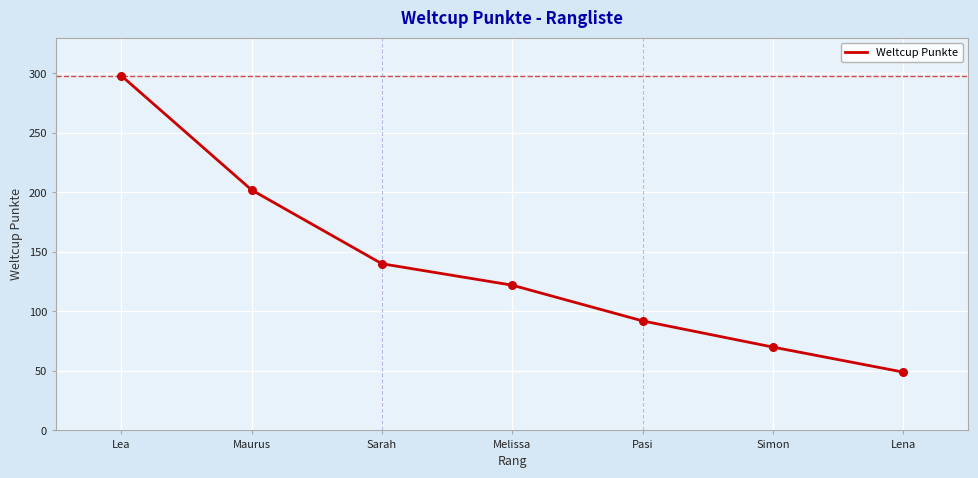

What is the change in value from Pasi to Simon?

-22